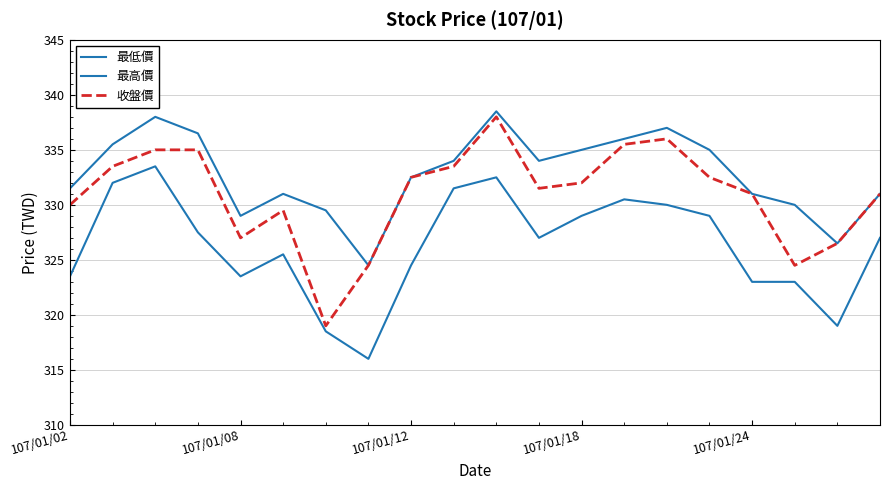

How many lines are shown in the chart?

3